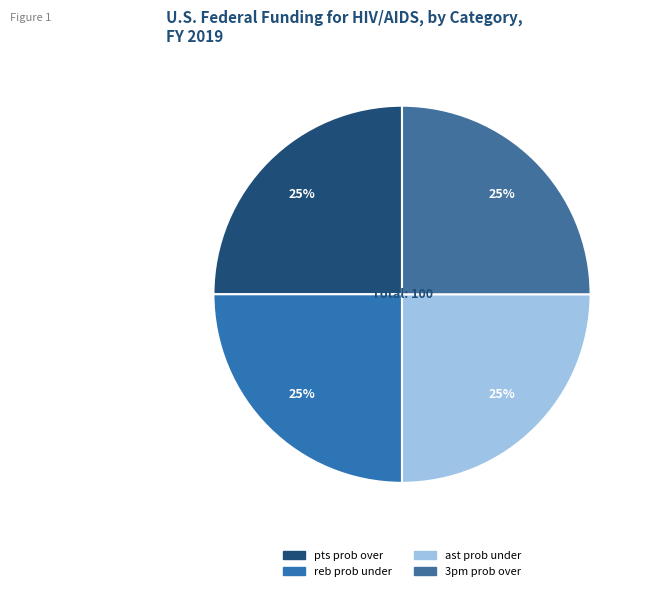

How many slices are in this pie chart?

4